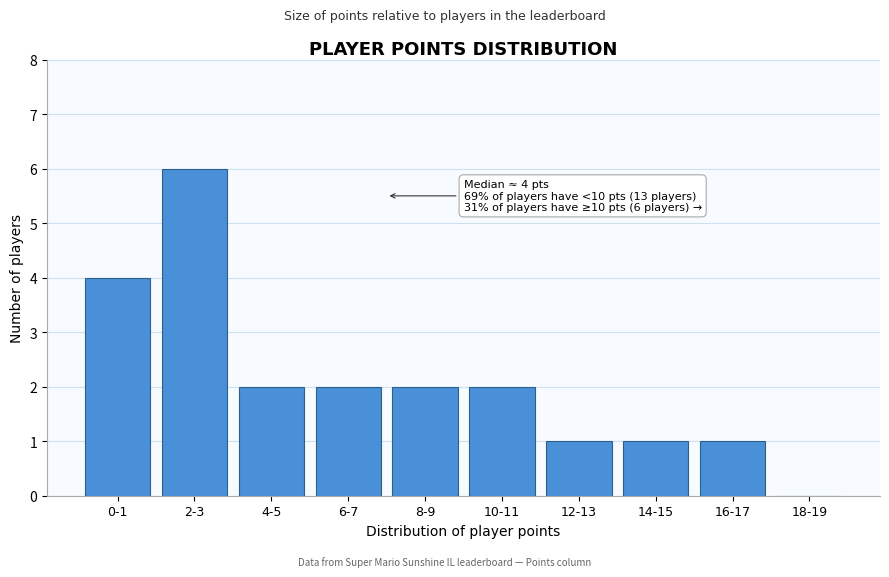

Reading right to left, what are all the values shown in this chart?

18-19=0	16-17=1	14-15=1	12-13=1	10-11=2	8-9=2	6-7=2	4-5=2	2-3=6	0-1=4